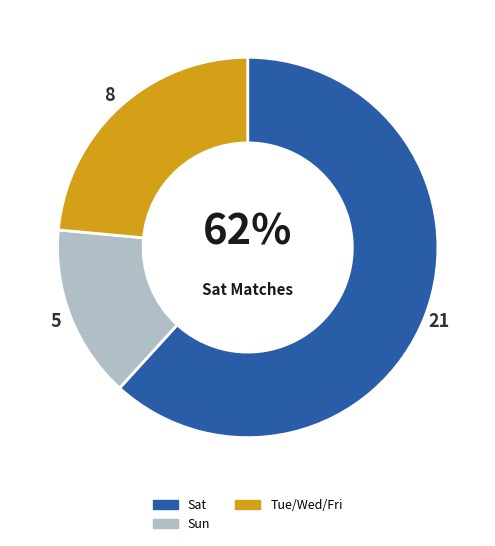

Is Sun the majority of the pie?

No